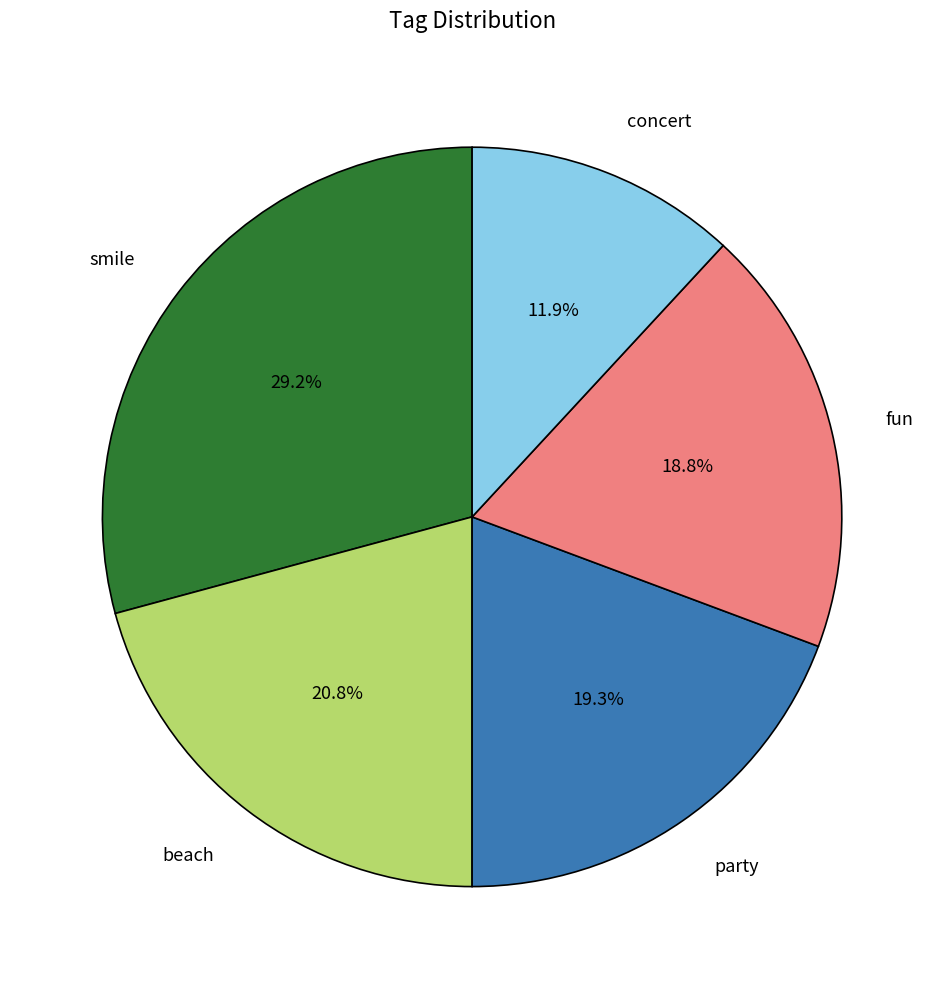

Which slice is the largest?

smile